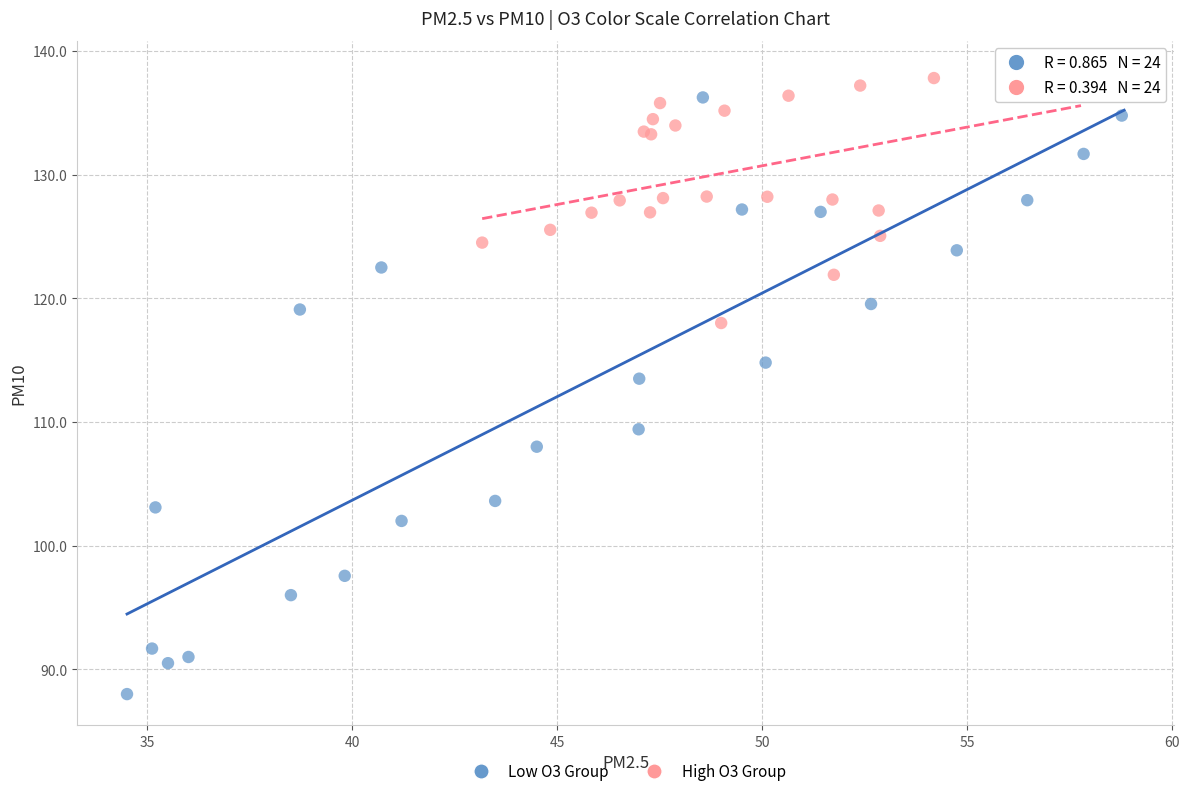

Which series reaches the minimum Y coordinate?

Low O3 Group